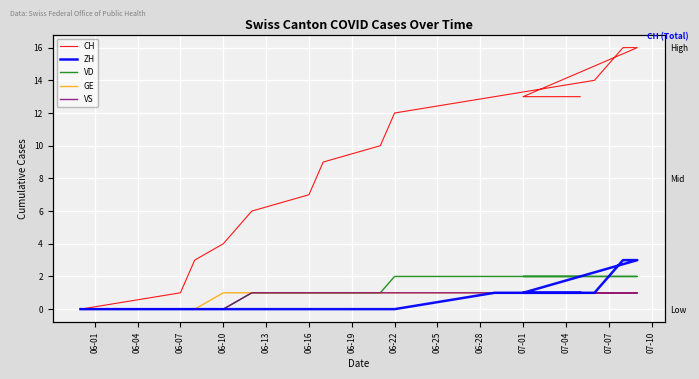

What is the spread (max minus min) of values at 06-19?

9